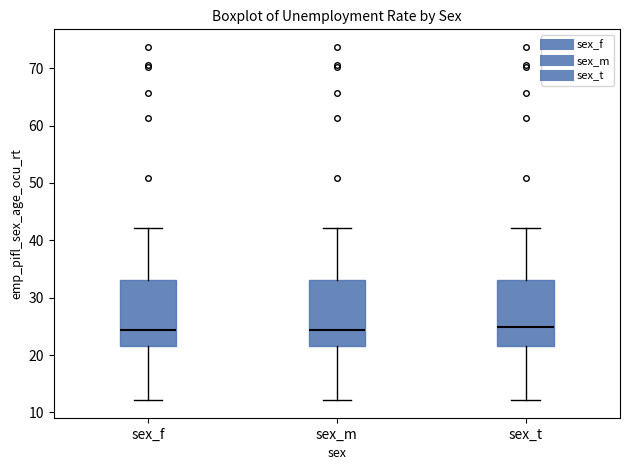

Reading left to right, read every box against the y-axis: the position of its median line, the range the box covers, and the ends of its whiskers. The values are not printed on the chart, so give them approximately, as read against the axis.

sex_f: median 24, box 22 to 33, whiskers 12 to 42
sex_m: median 24, box 22 to 33, whiskers 12 to 42
sex_t: median 25, box 22 to 33, whiskers 12 to 42